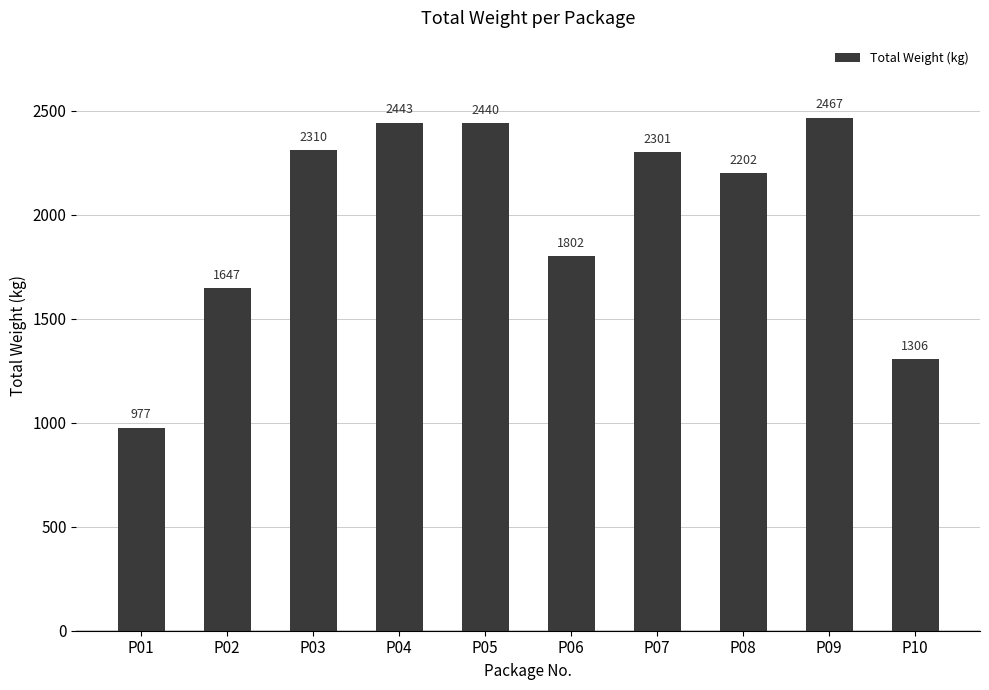

Rank the categories by value from lowest to highest.

P01, P10, P02, P06, P08, P07, P03, P05, P04, P09